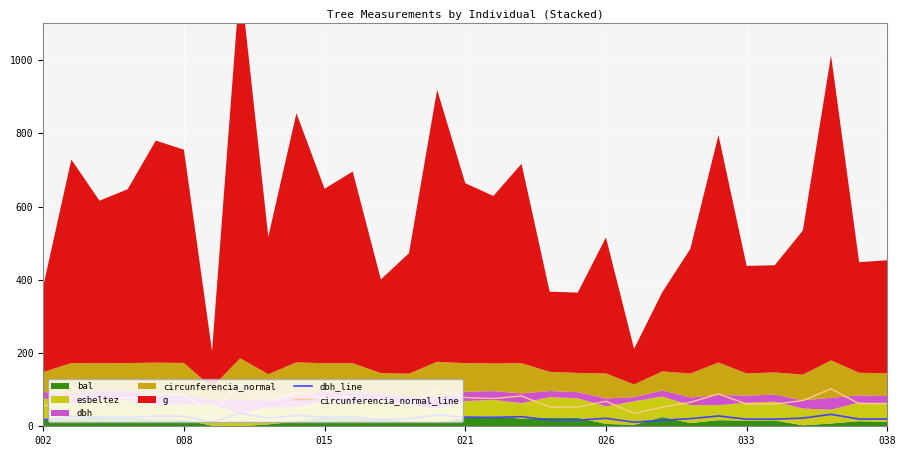

True or false: circunferencia_normal_line and dbh_line cross at least once.

False